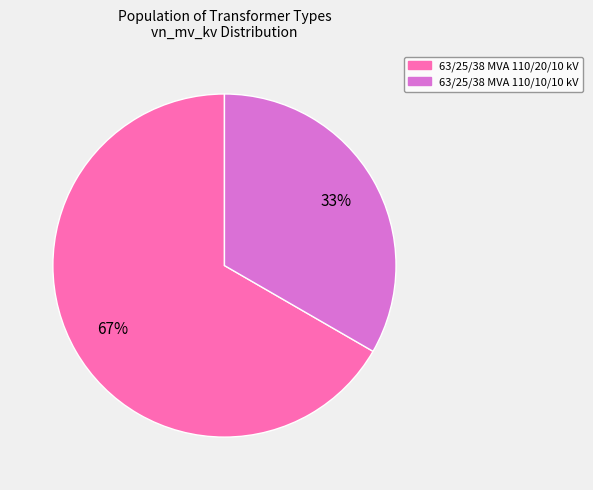

Rank the categories by value from highest to lowest.

63/25/38 MVA 110/20/10 kV, 63/25/38 MVA 110/10/10 kV